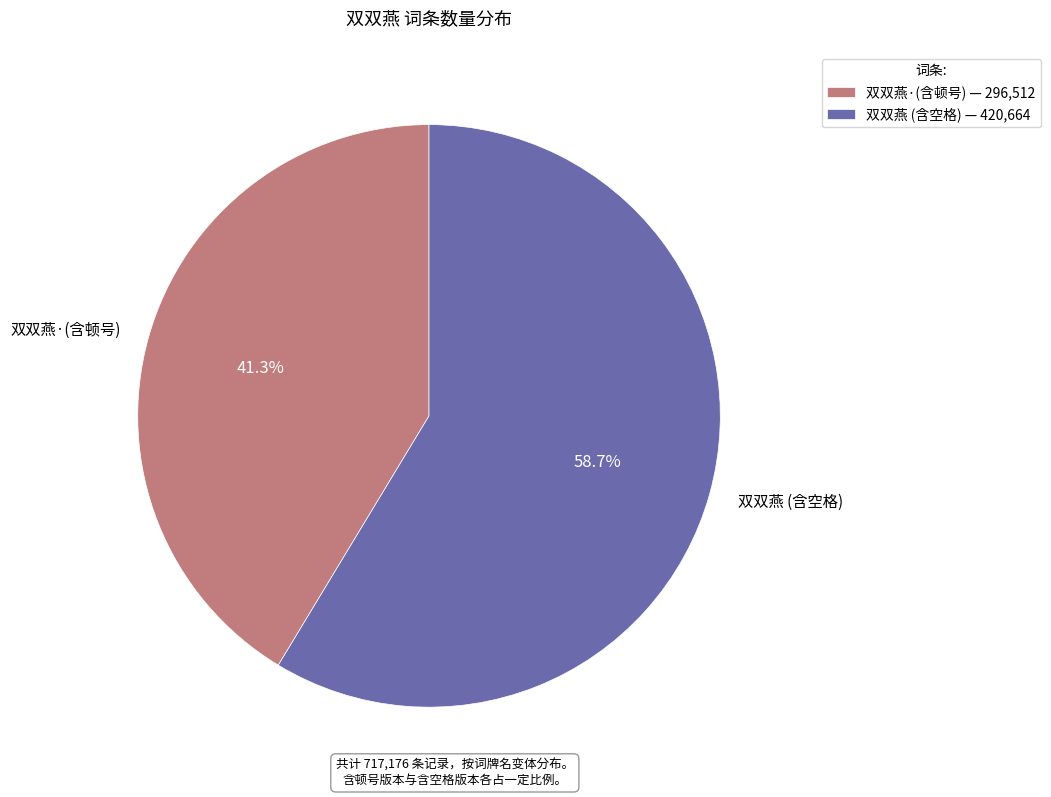

What is the total percentage of 双双燕 (含空格) and 双双燕·(含顿号)?

100.0%